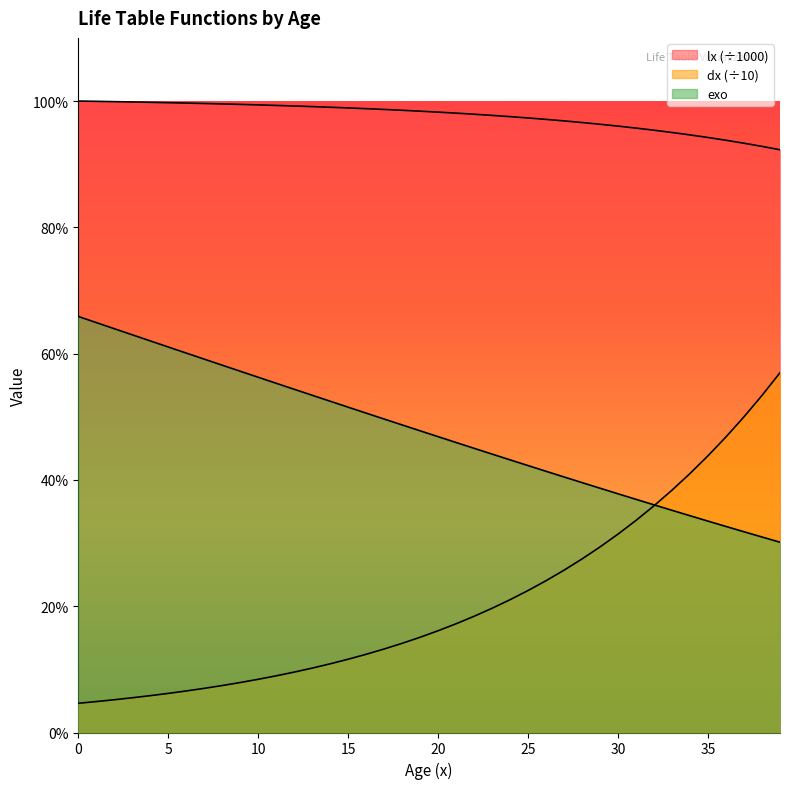

How many series are shown in this chart?

3